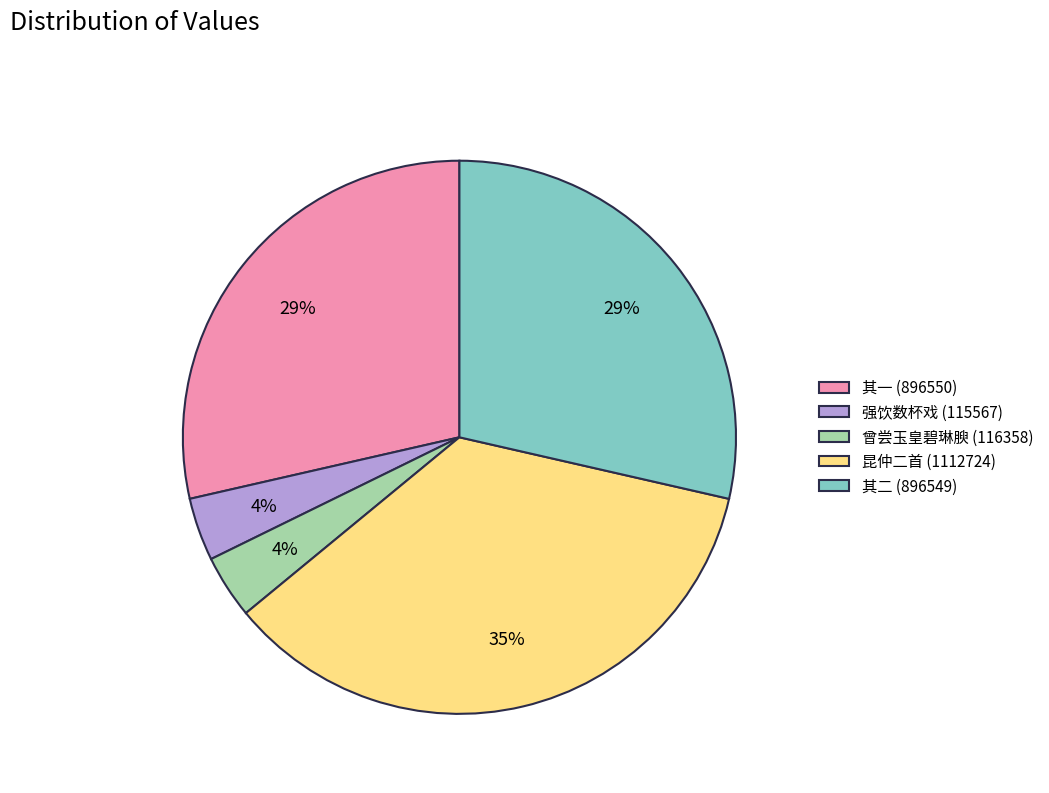

What is the largest slice in the pie chart?

昆仲二首 (1112724)